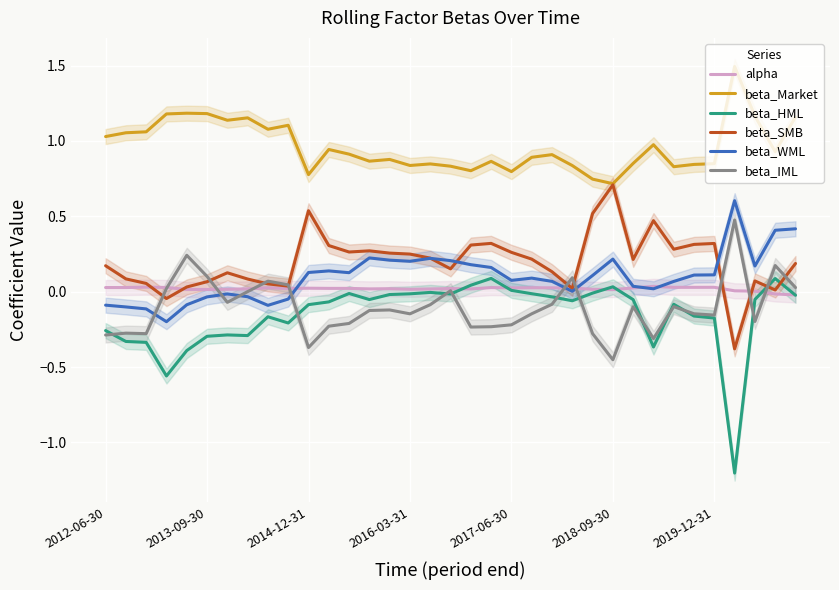

Which series ends up on top after the final intersection of beta_IML and beta_WML?

beta_WML